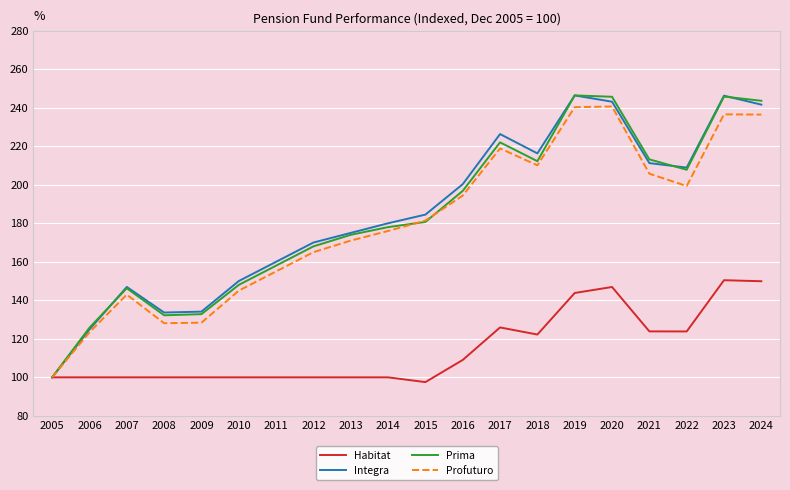

True or false: Habitat has a value of 179.4 at 2007.

False